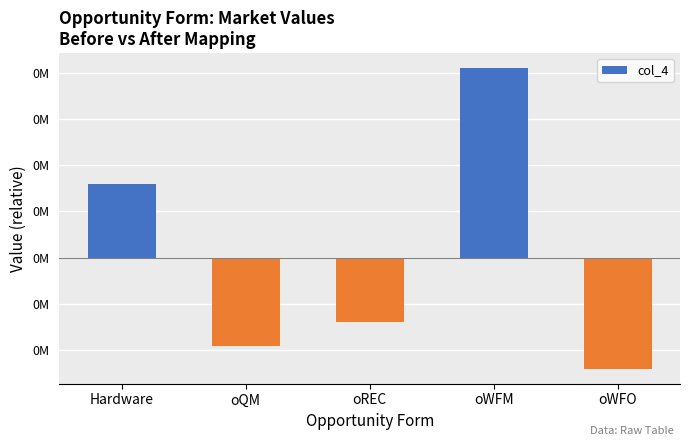

Where does the data first go above -2?

Hardware